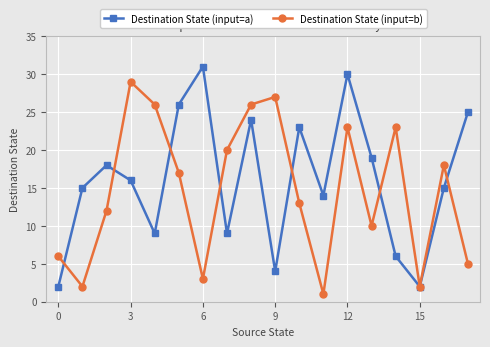

Which series has the widest spread of values?

Destination State (input=a)